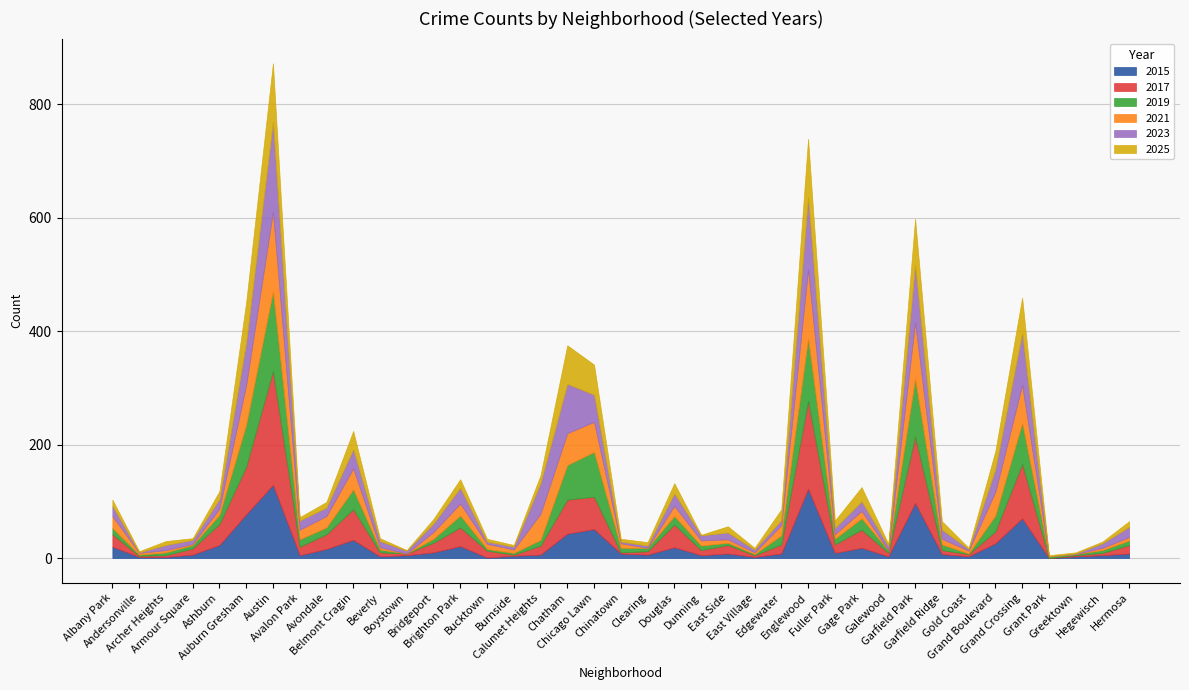

The 2017 series shows 6 at Galewood. True or false?

True